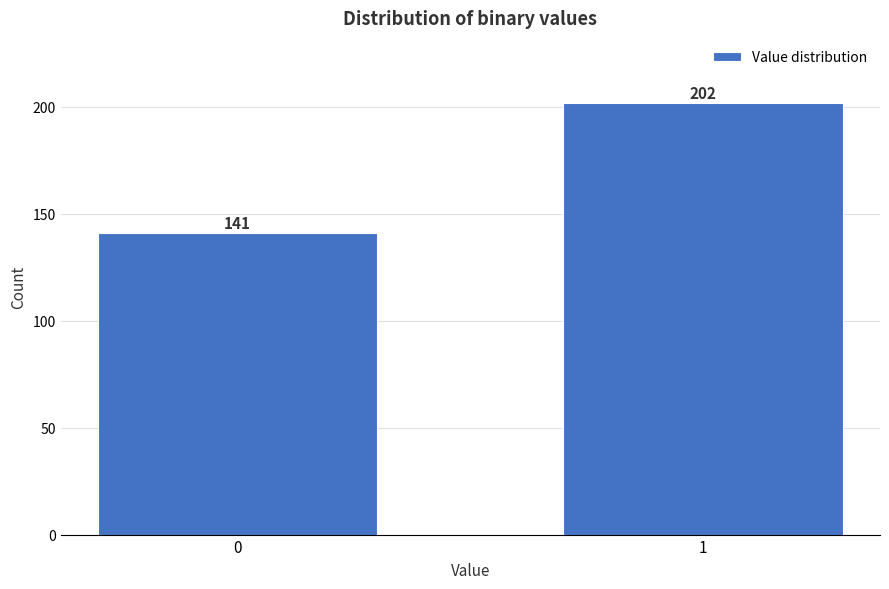

Reading left to right, extract all data points from this chart.

141	202